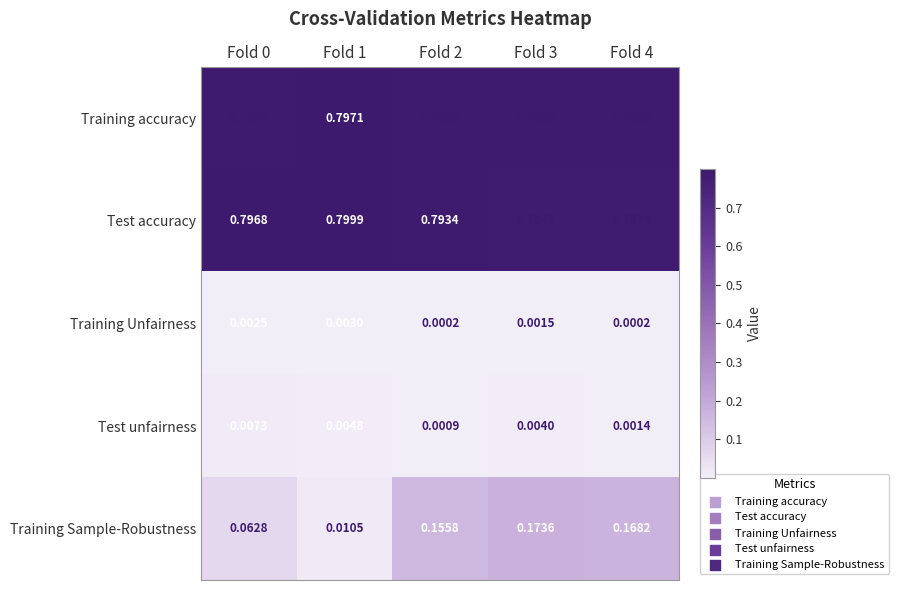

Rank the series at Fold 4 from highest to lowest value.

Training accuracy, Test accuracy, Training Sample-Robustness, Test unfairness, Training Unfairness